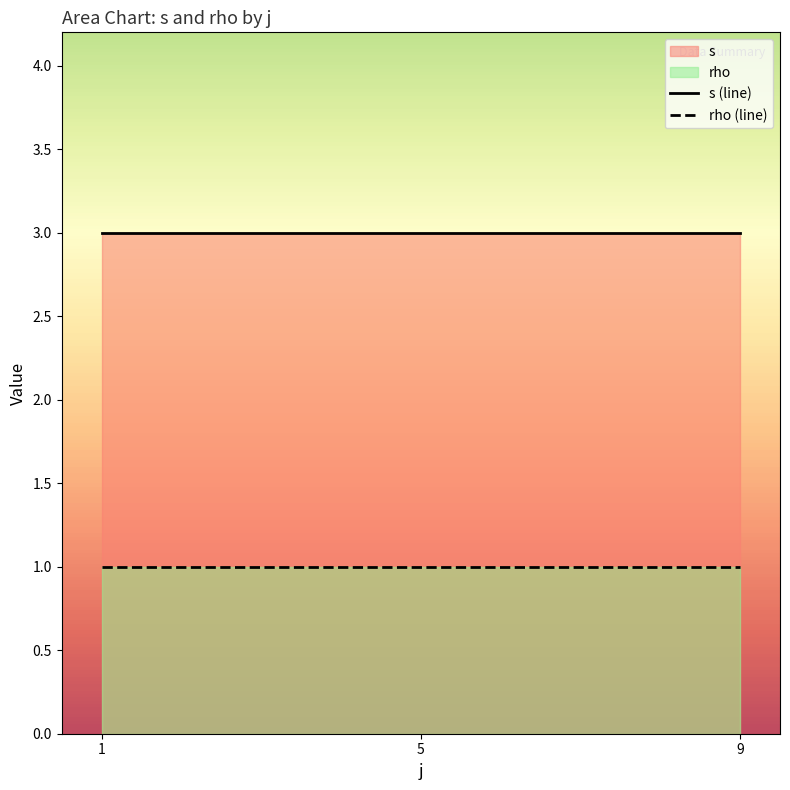

True or false: s (line) has a value of 4 at 9.

False